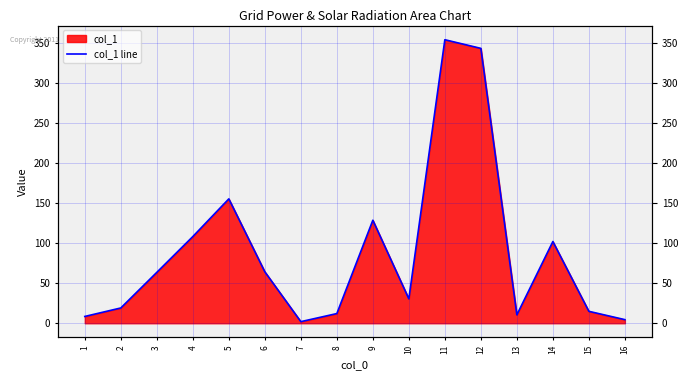

The chart shows a value of 20.7 at 15. True or false?

False